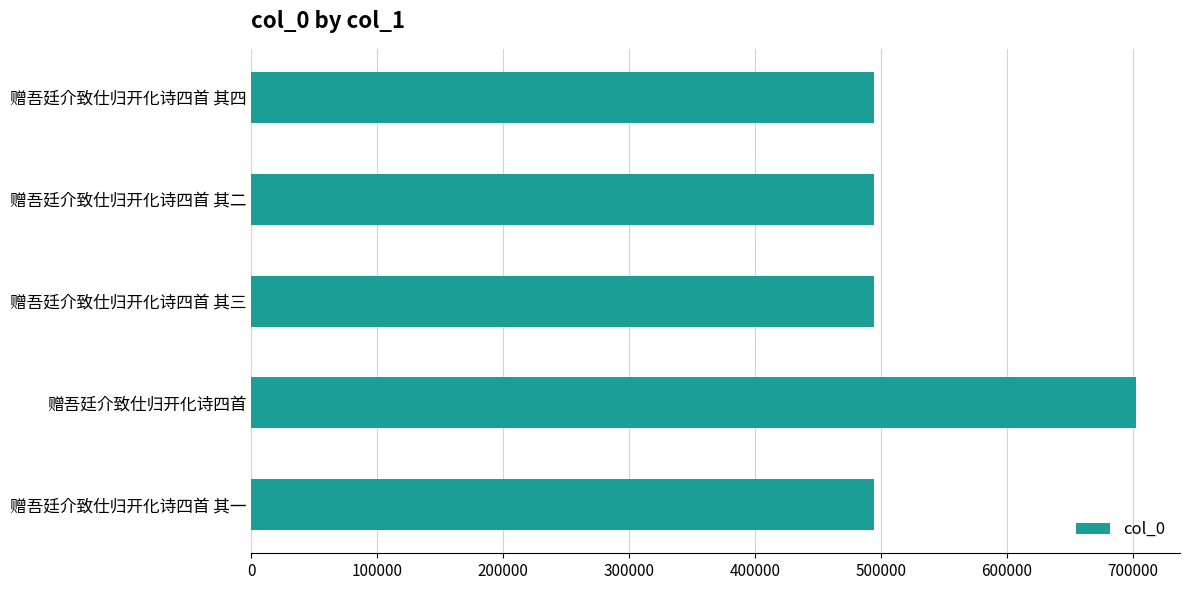

How many distinct data groups are displayed?

1